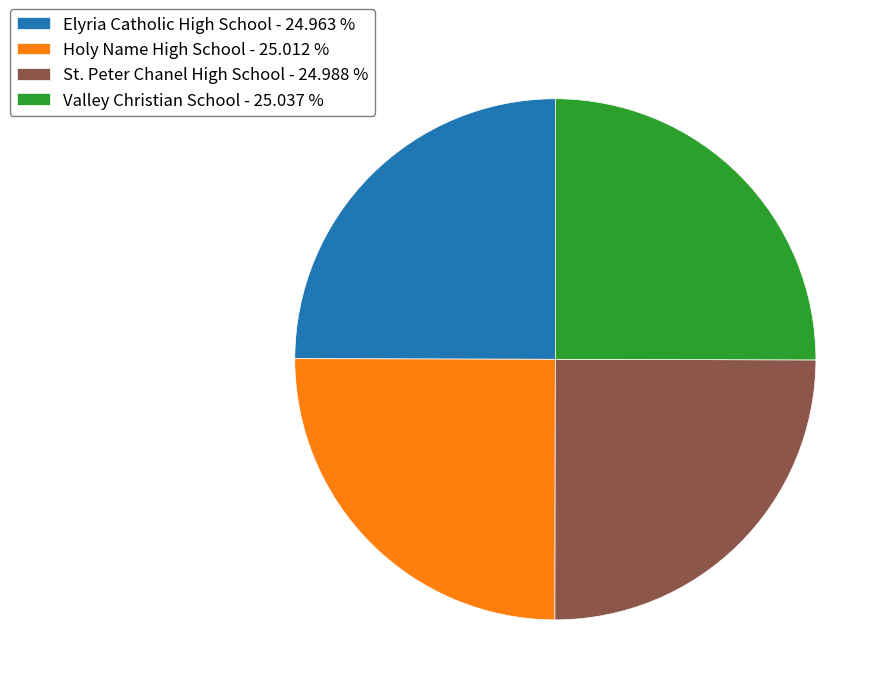

Does Elyria Catholic High School account for over 50% of the chart?

No